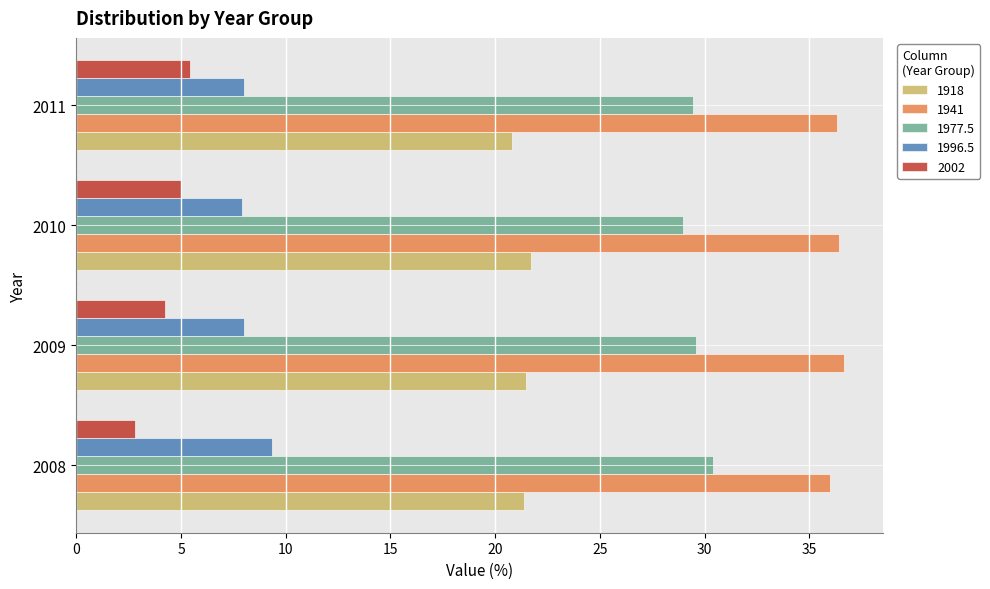

Rank the series by their maximum value, from highest to lowest.

1941, 1977.5, 1918, 1996.5, 2002